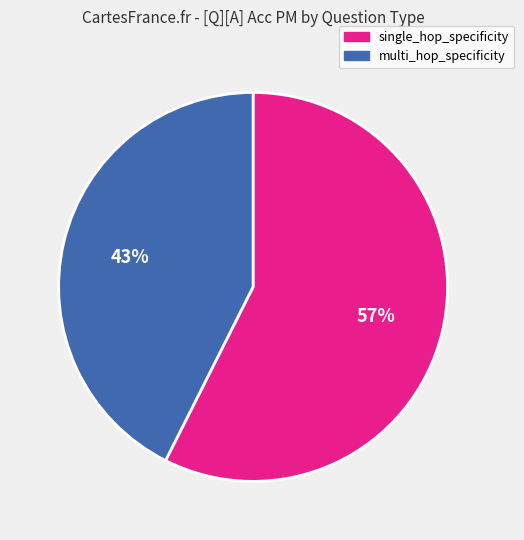

To the nearest percent, what is the combined percentage of multi_hop_specificity and single_hop_specificity?

100%